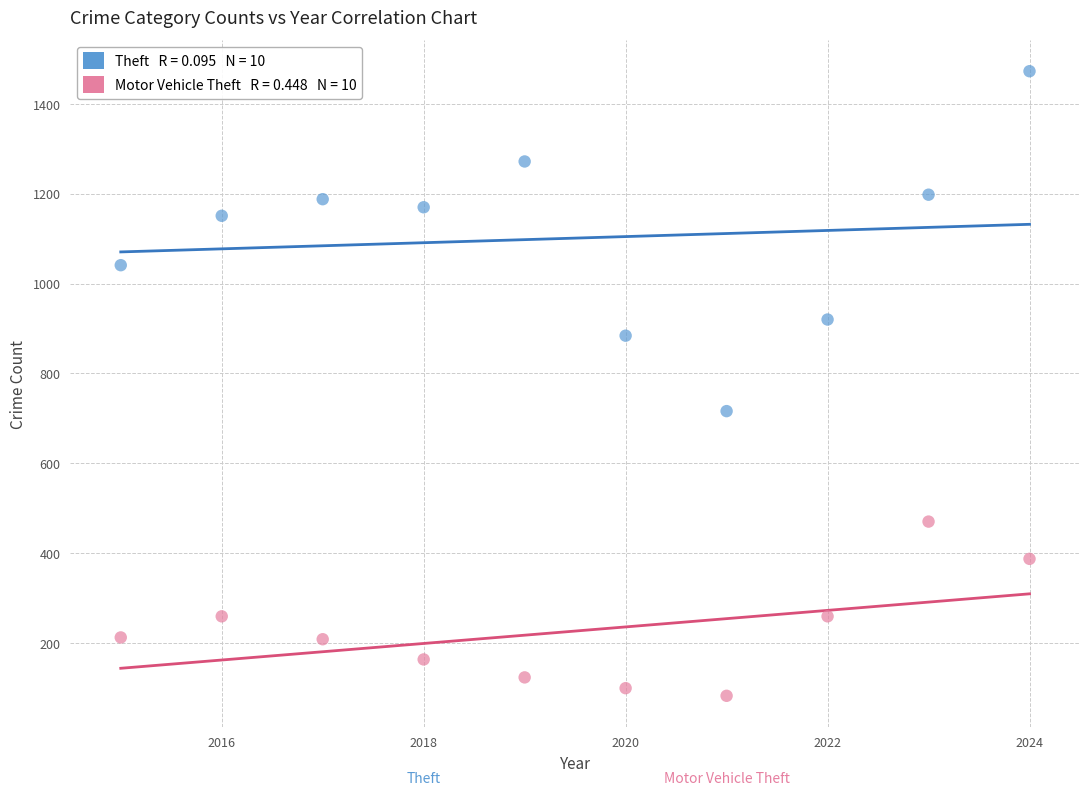

Across all series, what Y value is closest to 777?

716